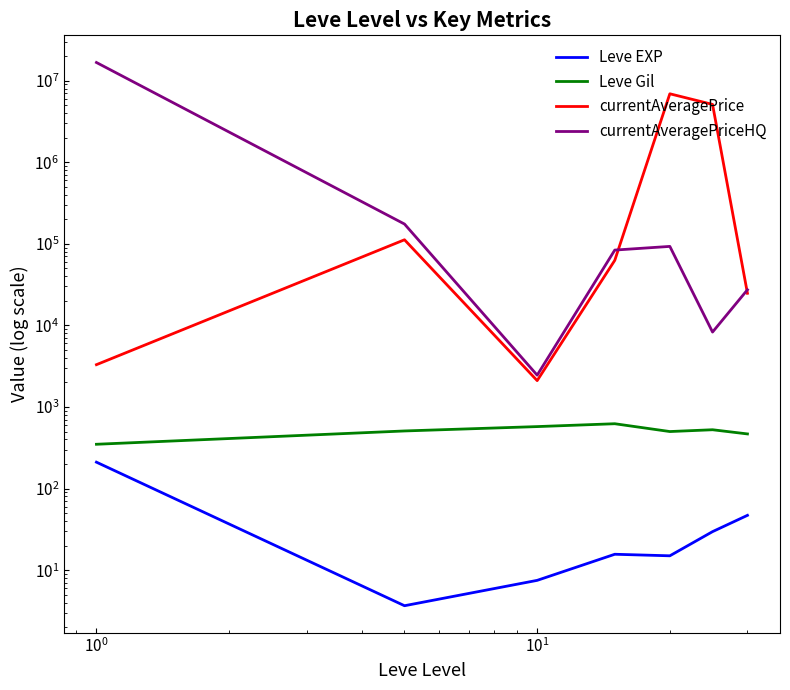

Rank the series at $\mathdefault{10^{0}}$ from lowest to highest value.

Leve EXP, Leve Gil, currentAveragePrice, currentAveragePriceHQ